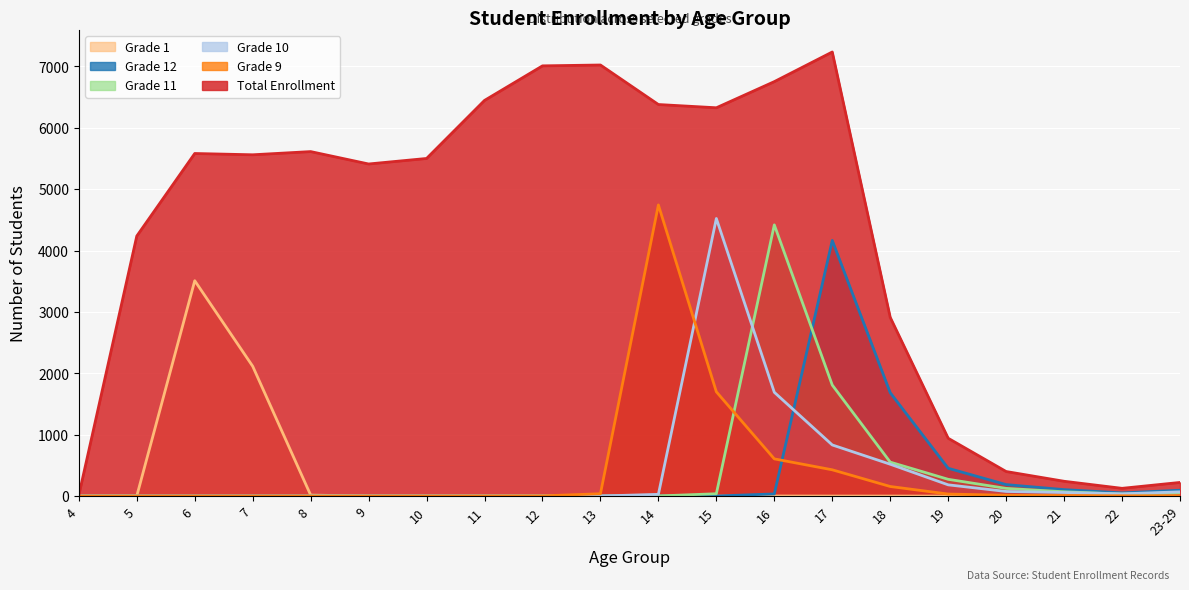

The Grade 12 series shows 1 at 15. True or false?

False